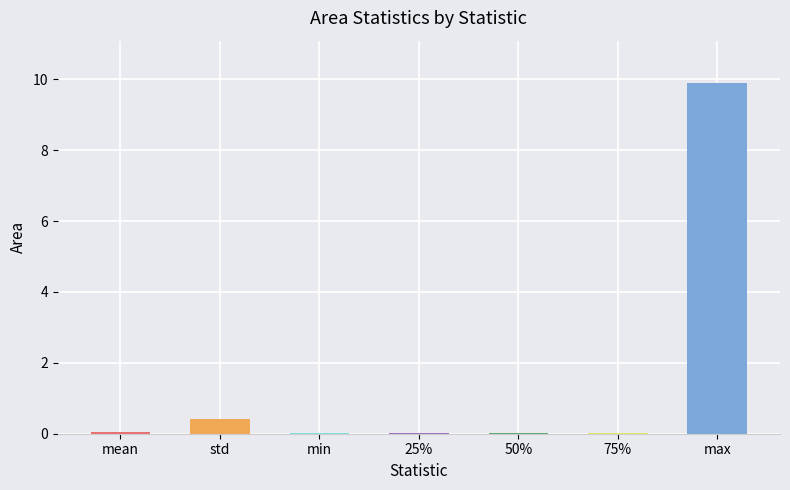

At which label is the value closest to 4?

std